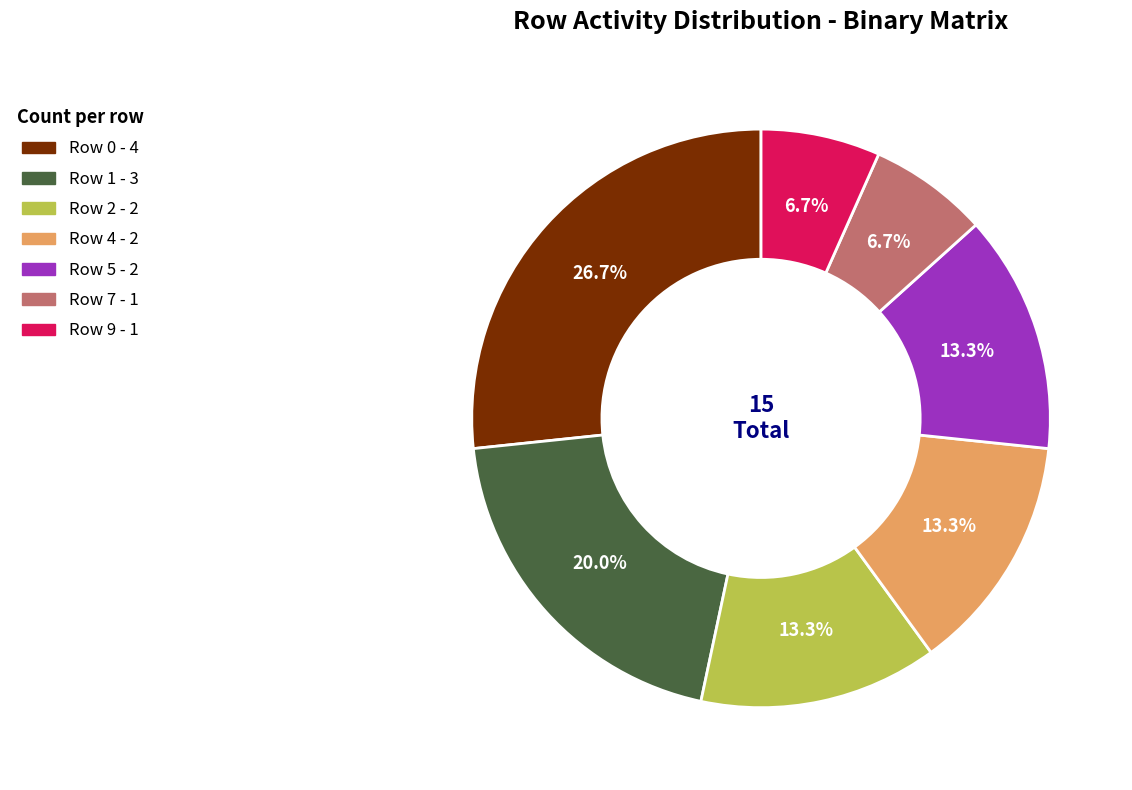

Which category has the biggest portion of the pie?

Row 0